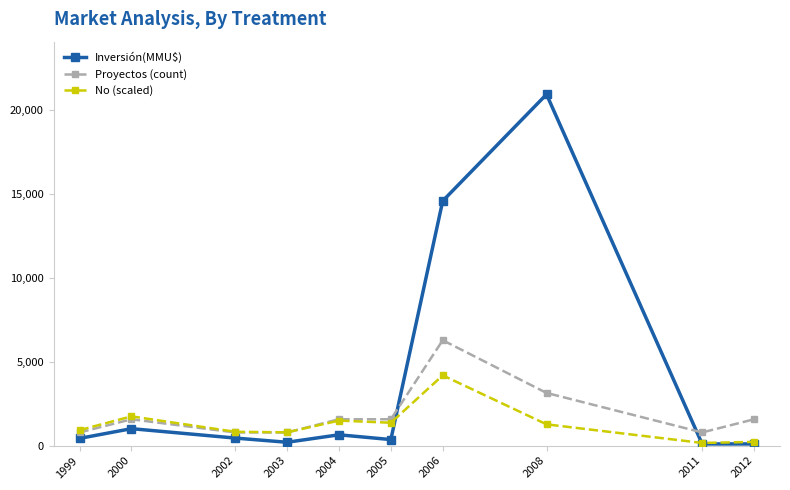

Which series has the largest total across all categories?

Inversión(MMU$)